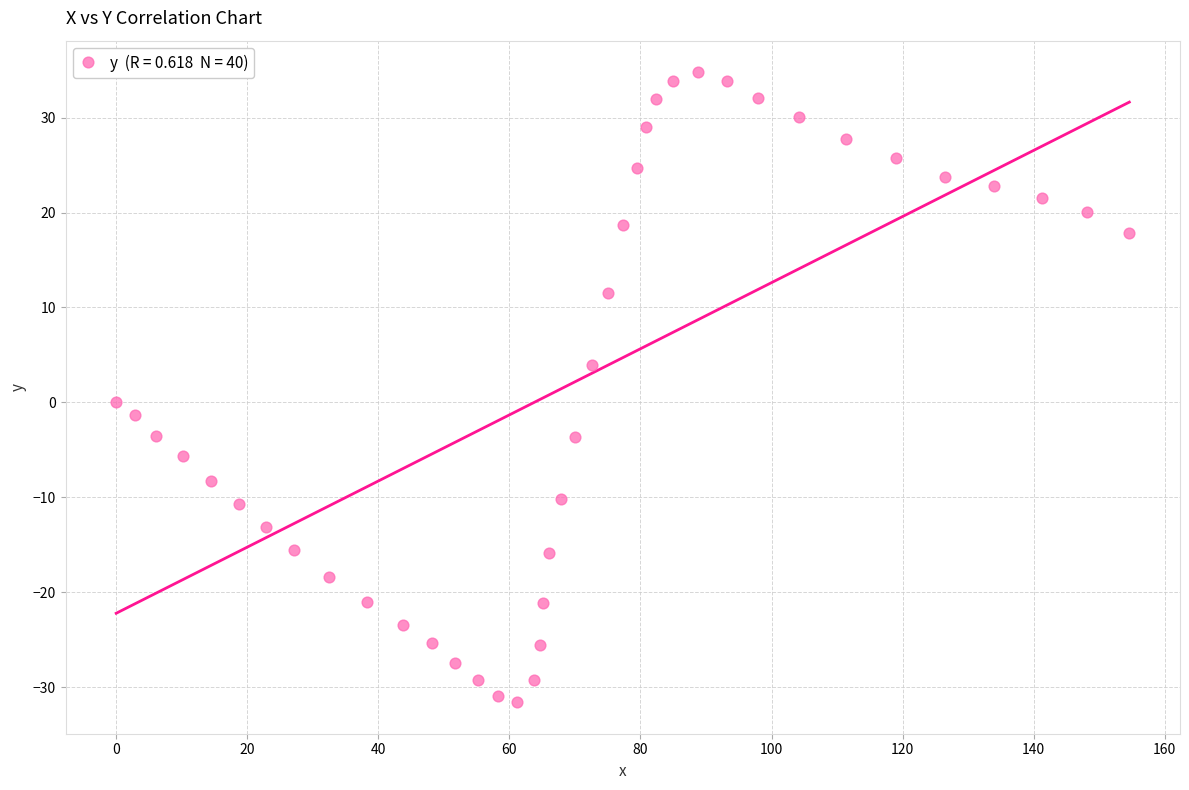

What is the range of X values (max minus min)?

154.6